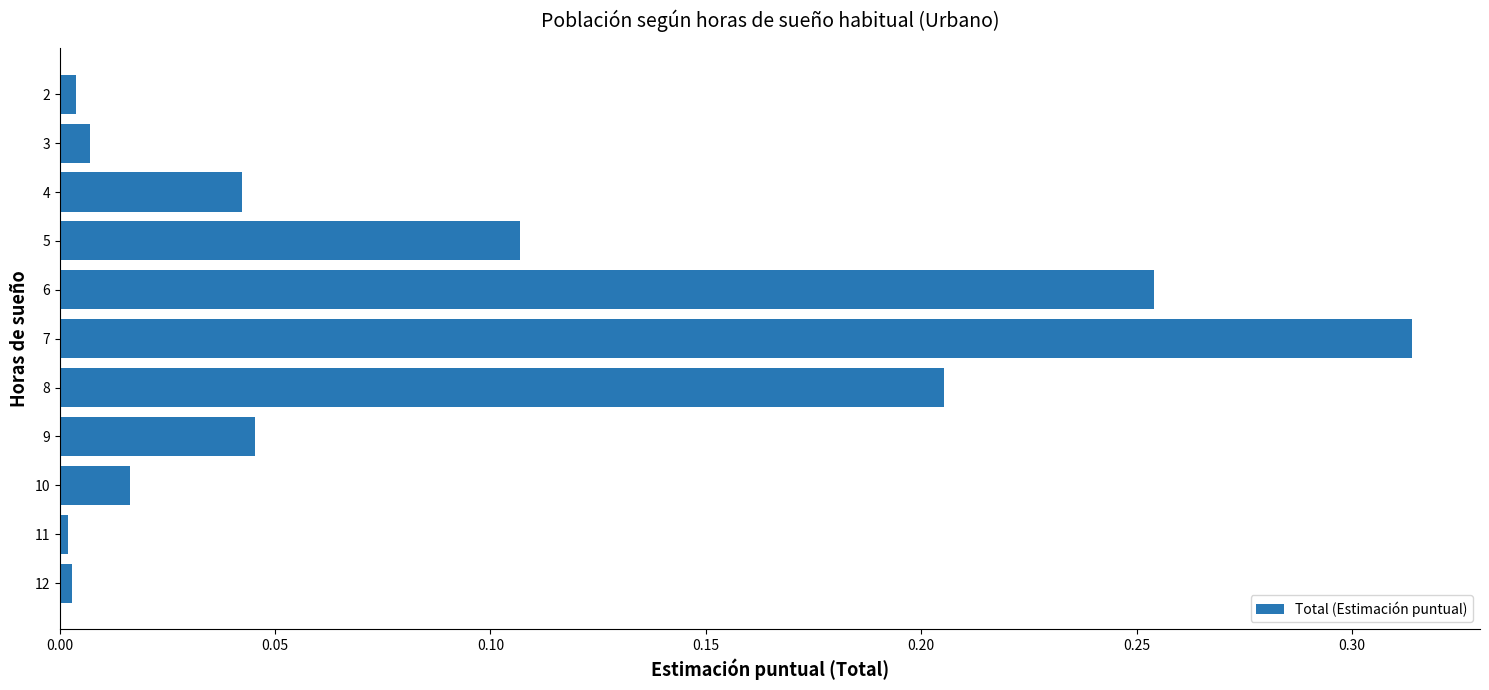

Between 3 and 8, which is larger?

8